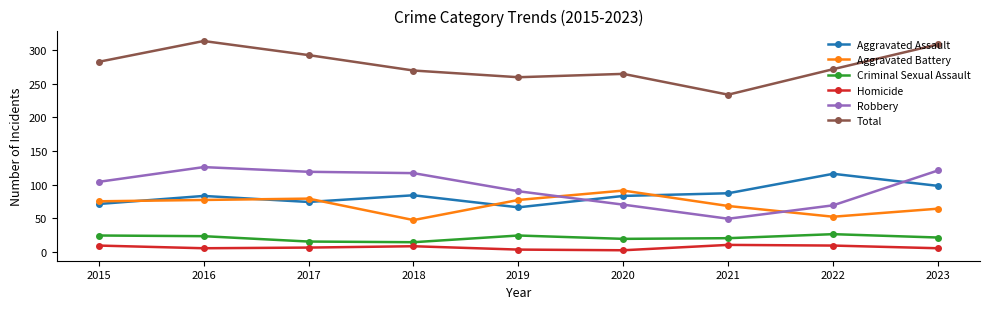

How many interior local peaks does the Aggravated Battery series have?

2